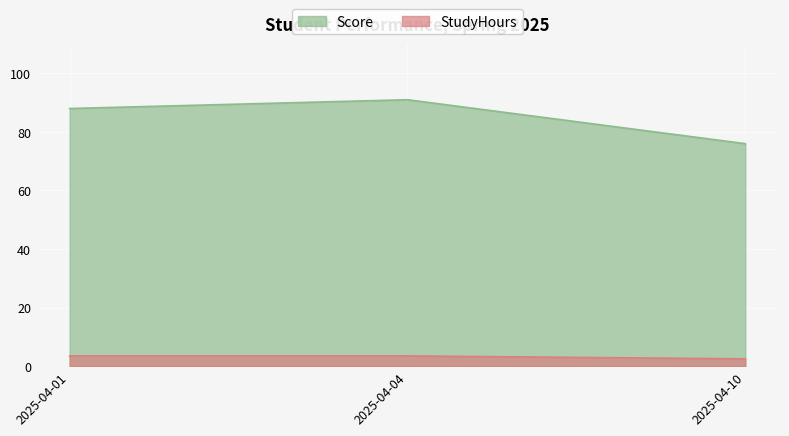

How many lines are shown in the chart?

2